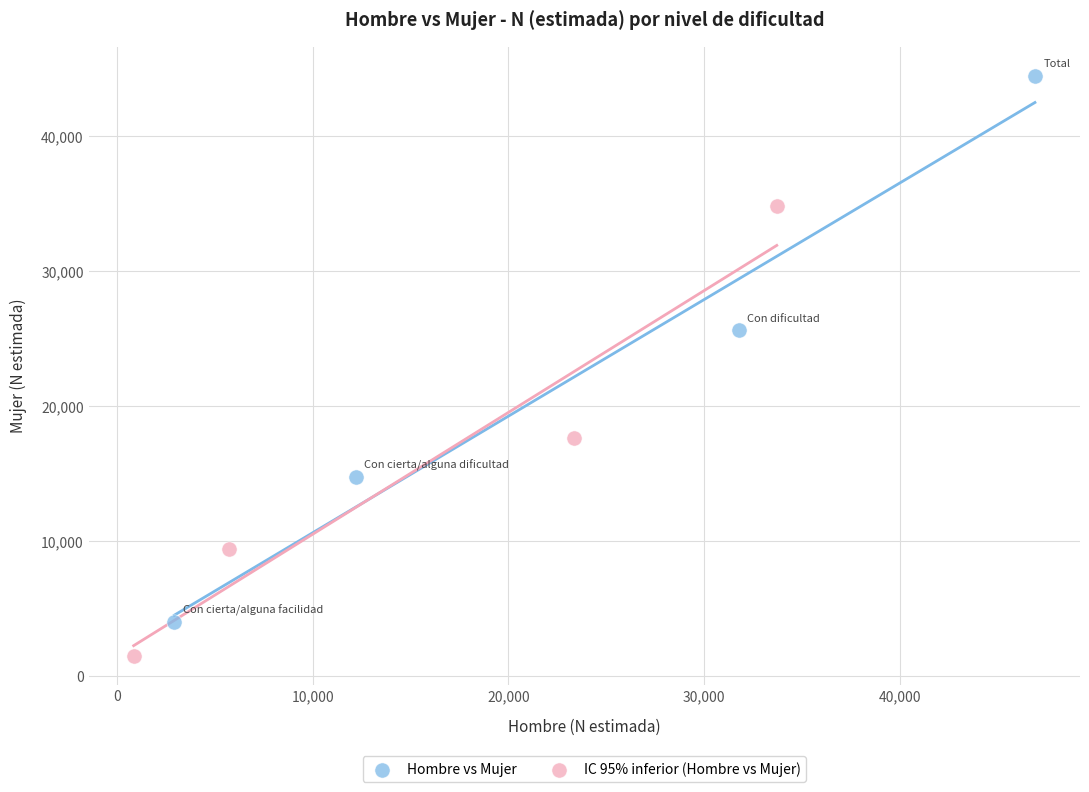

Which series reaches the maximum Y coordinate?

Hombre vs Mujer